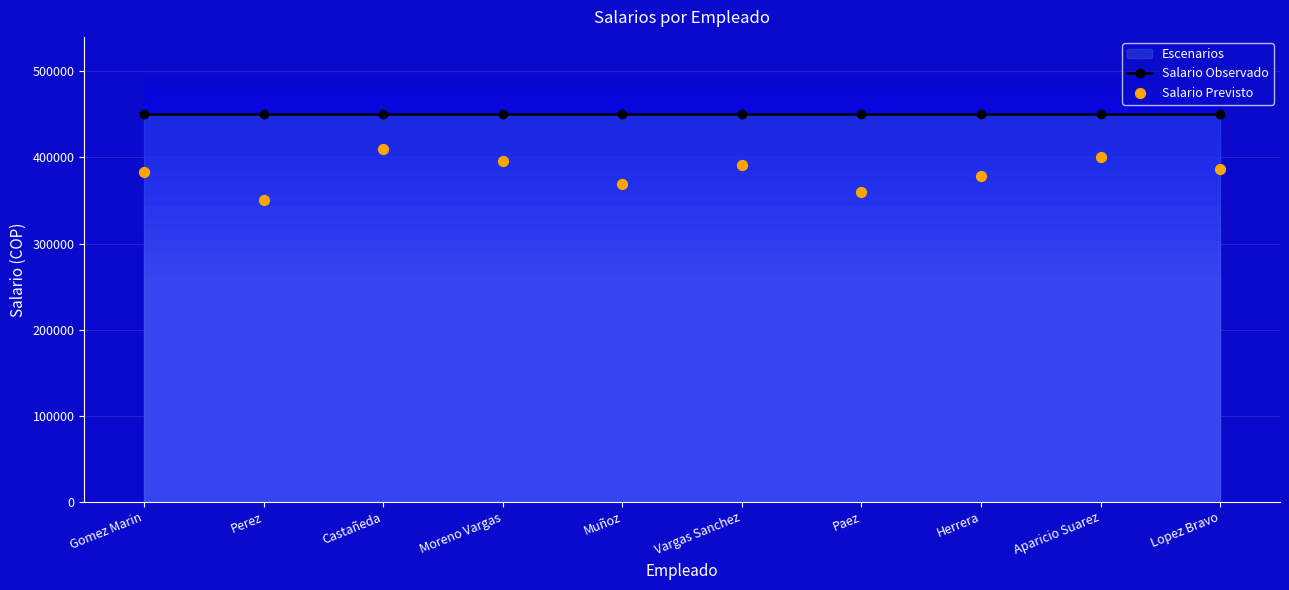

At which category is the sum across all series the highest?

Castañeda